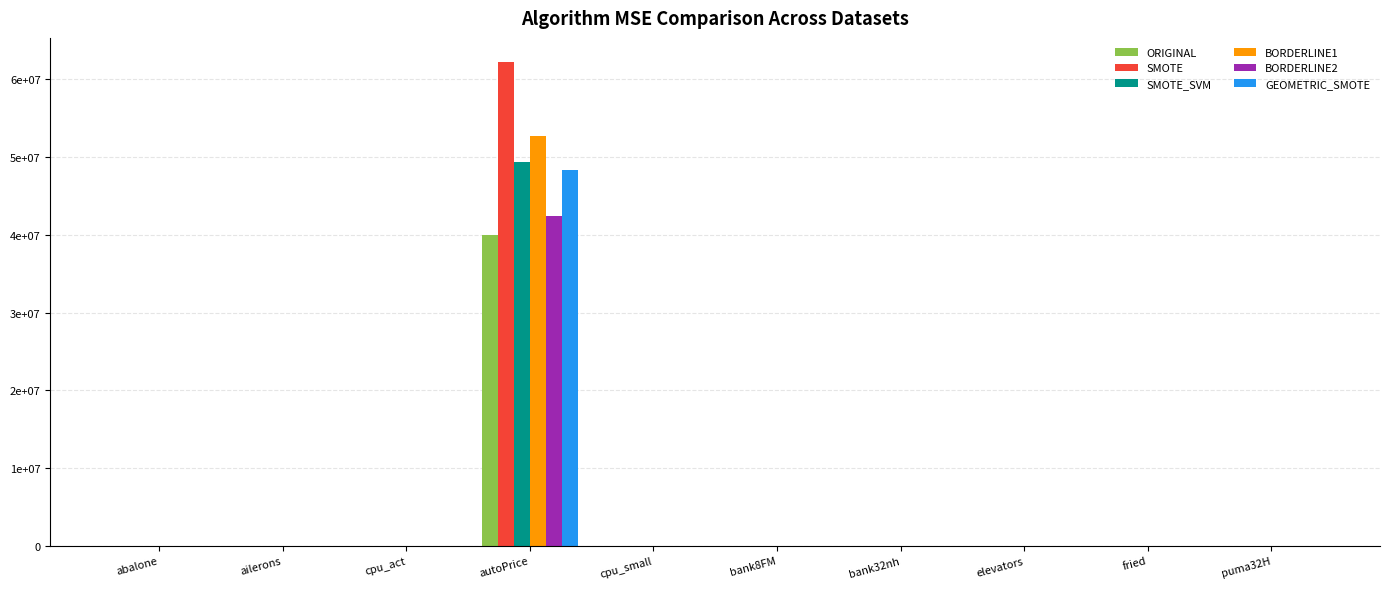

What position from the left is cpu_act?

3